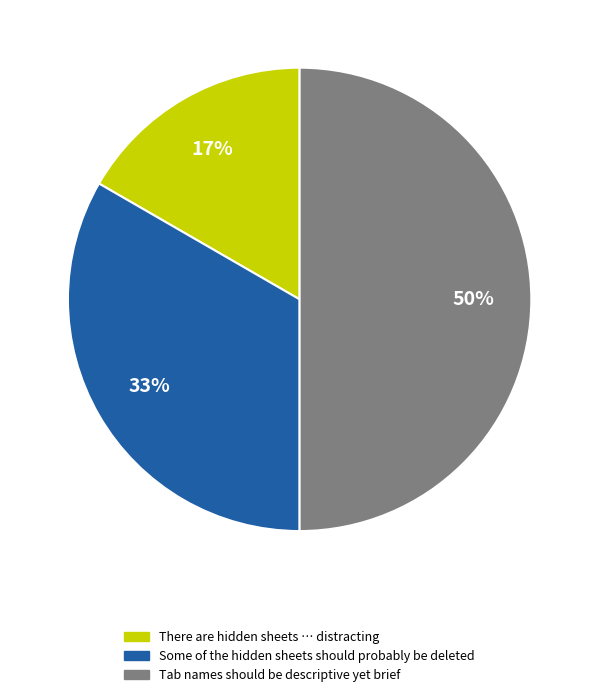

Is There are hidden sheets … distracting the majority of the pie?

No